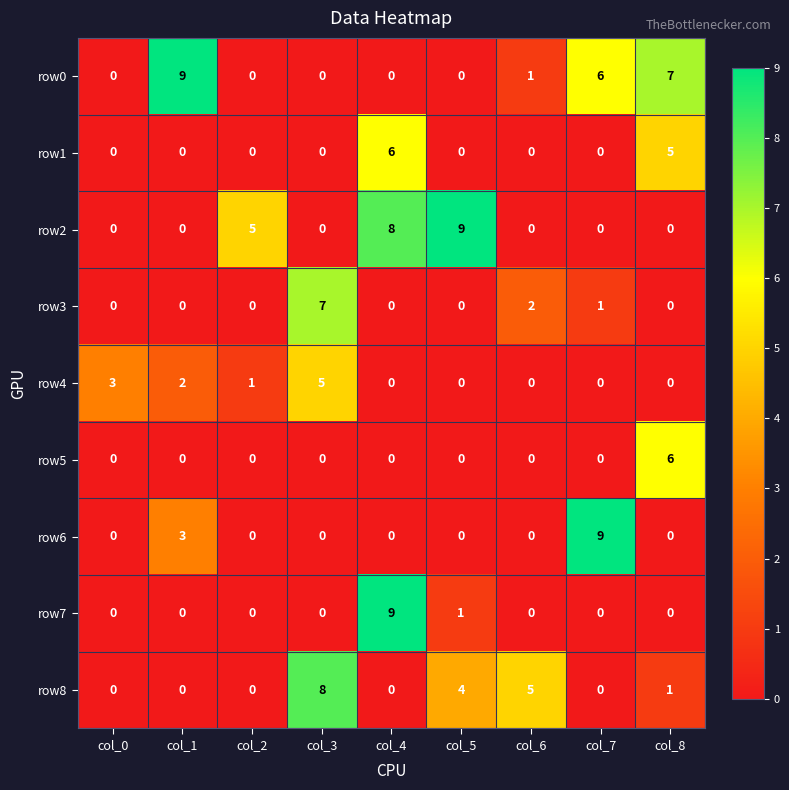

At which label is row4 closest to 2?

col_1